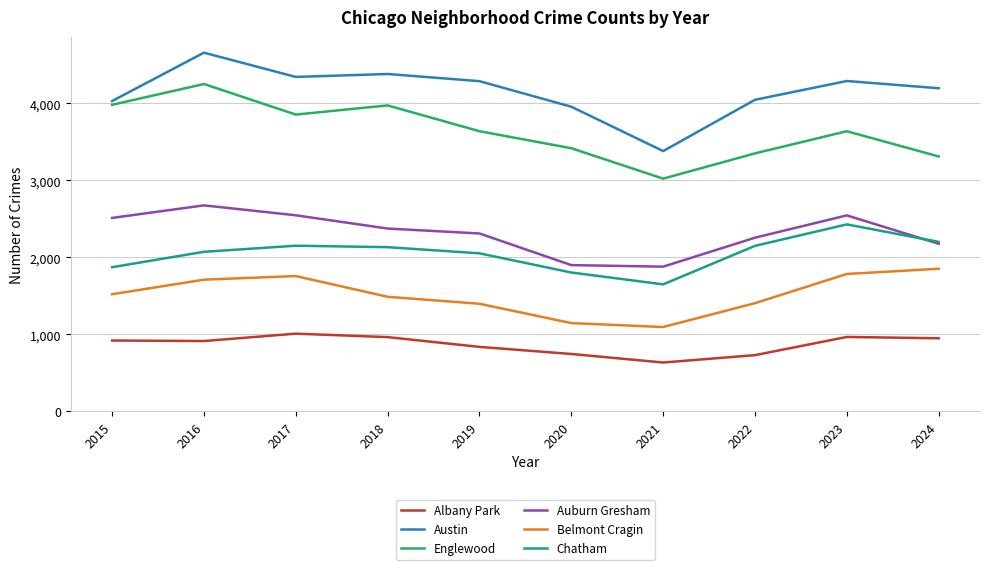

What are all the series names shown in the legend?

Albany Park, Austin, Englewood, Auburn Gresham, Belmont Cragin, Chatham